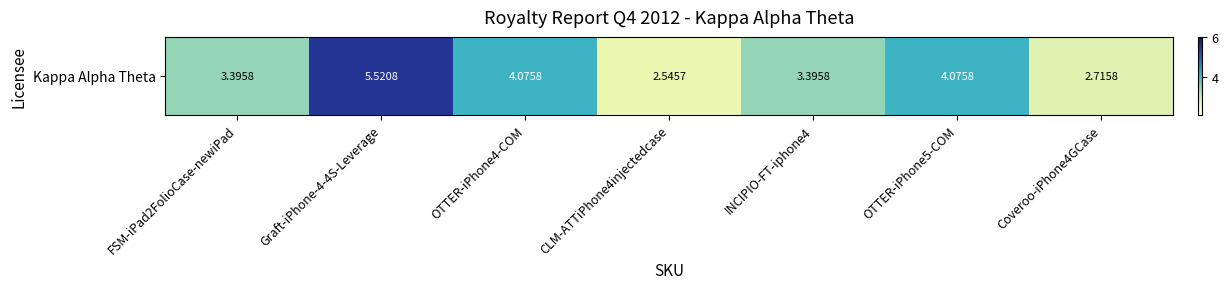

True or false: the data shows 2.5 at CLM-ATTiPhone4injectedcase.

True